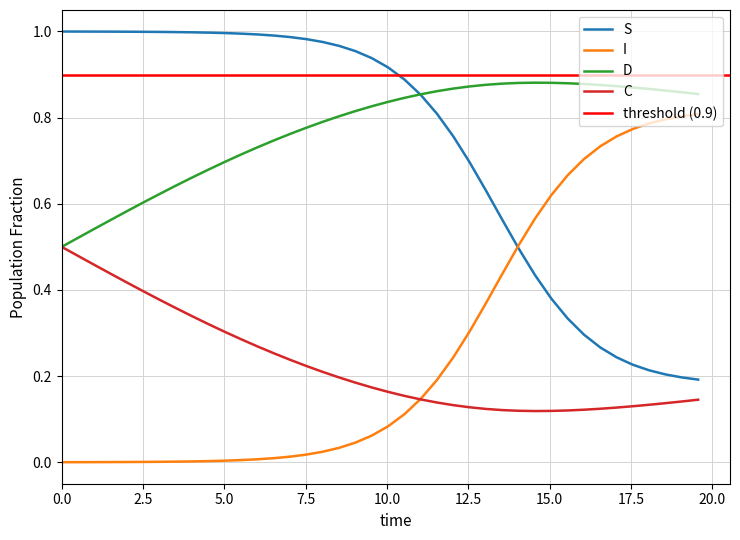

True or false: D has more than 0 points higher than both neighbors.

True